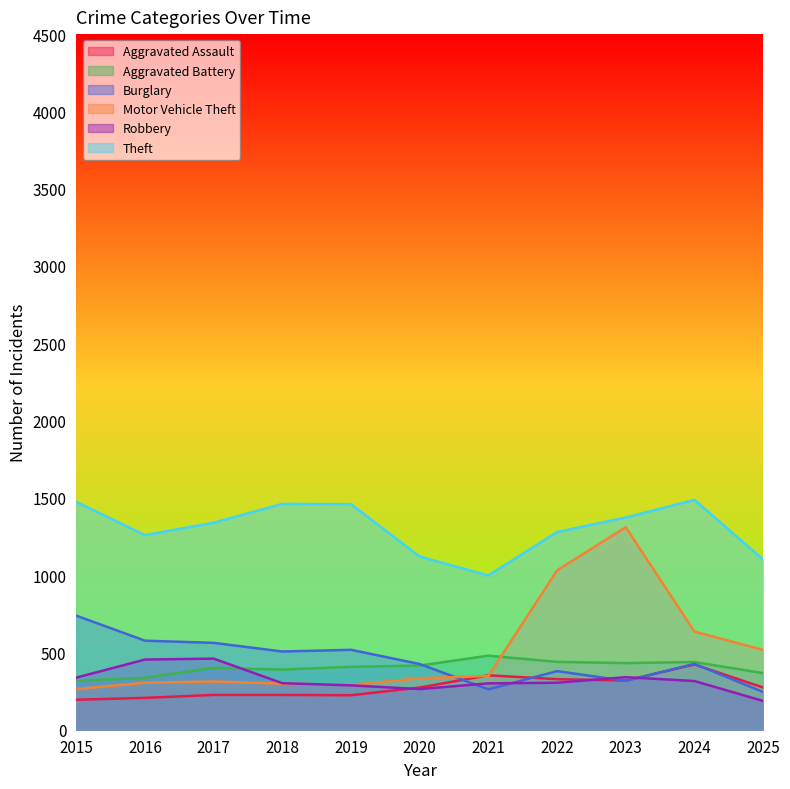

Does the chart have visible grid lines?

No